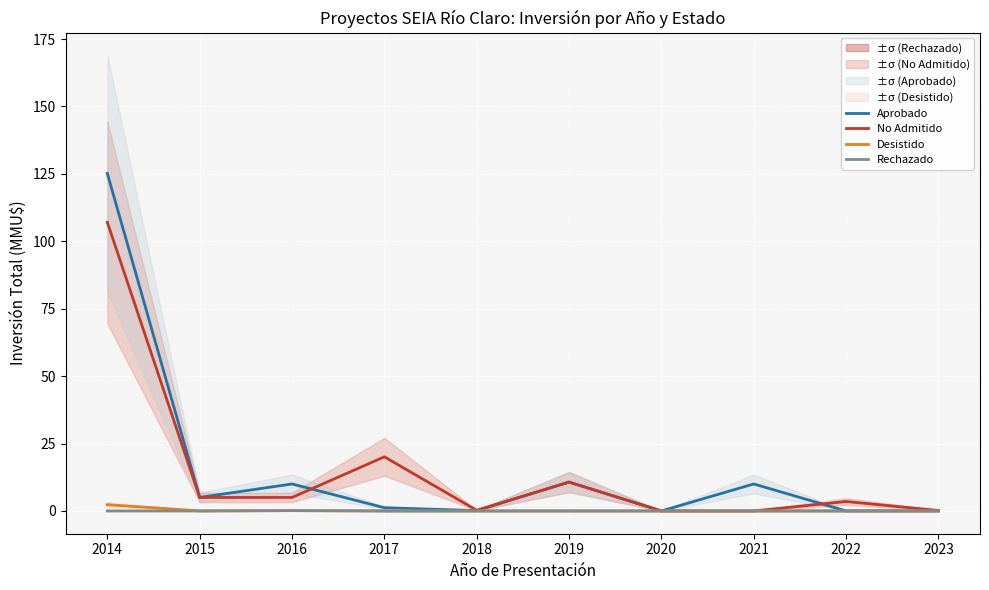

What is the difference between the second highest and minimum values in the No Admitido series?

20.1